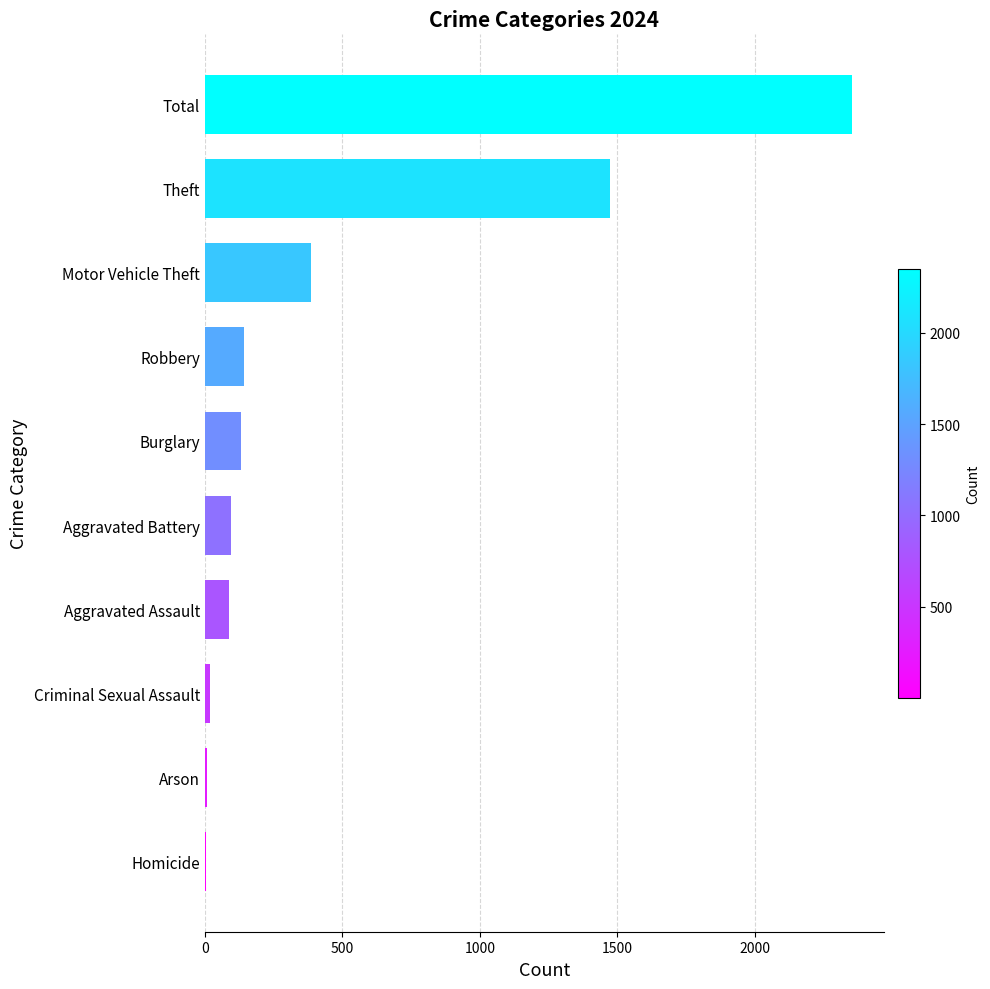

What is the change in value from Motor Vehicle Theft to Theft?

+1086